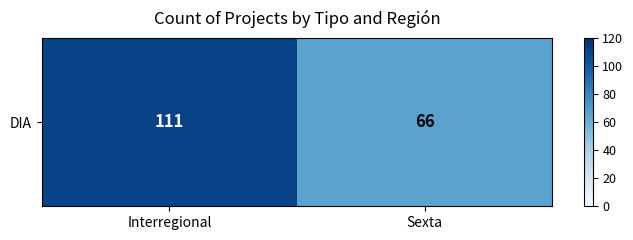

What is the ratio of the value at Interregional to the value at Sexta?

1.7